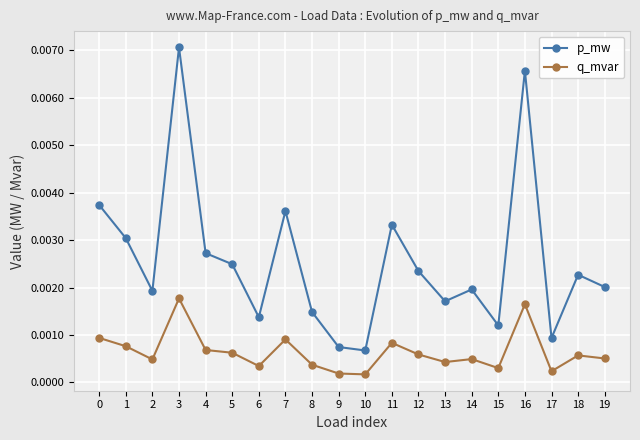

True or false: p_mw and q_mvar intersect in this chart.

False